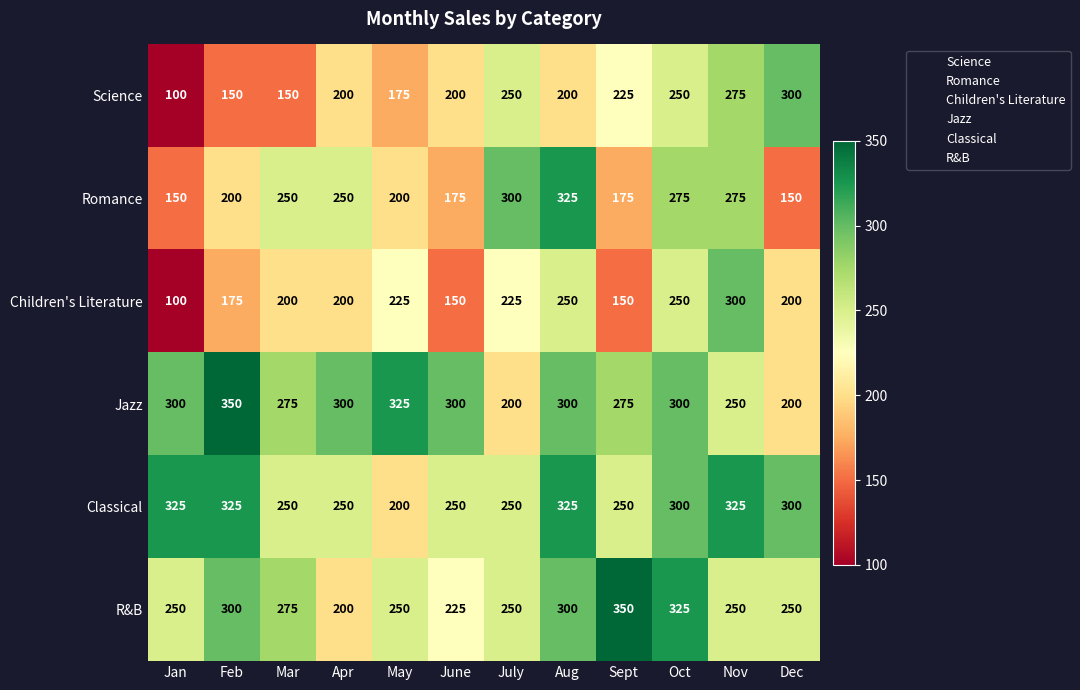

What is the difference between the highest and lowest values at May?

150